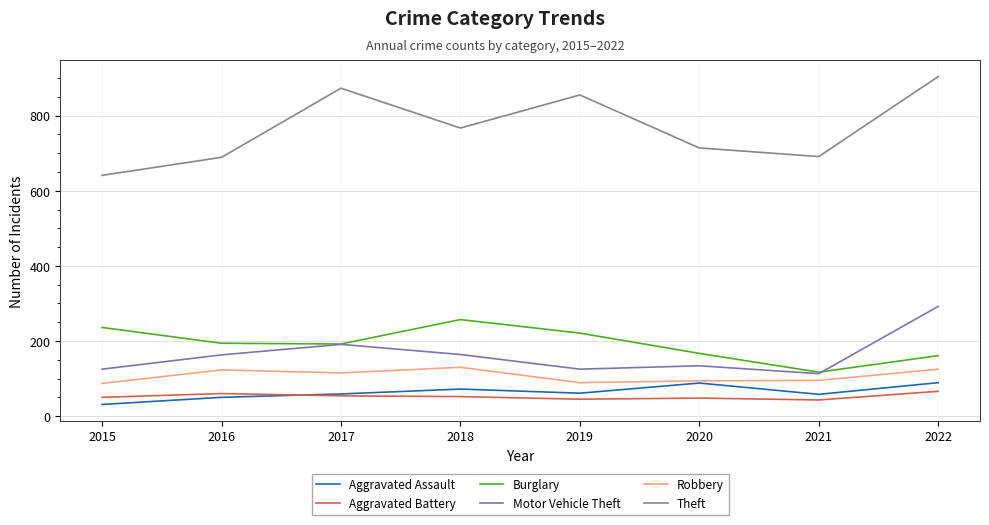

What is the total value across all series at 2018?

1442